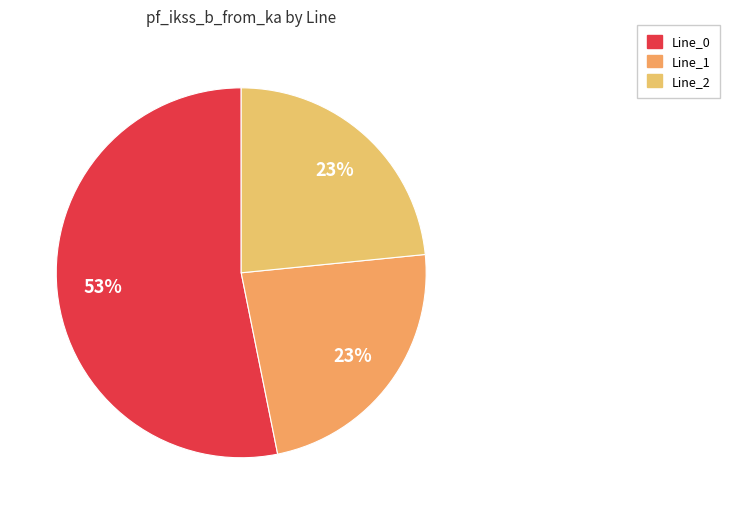

To the nearest percent, what is the average slice percentage?

33%